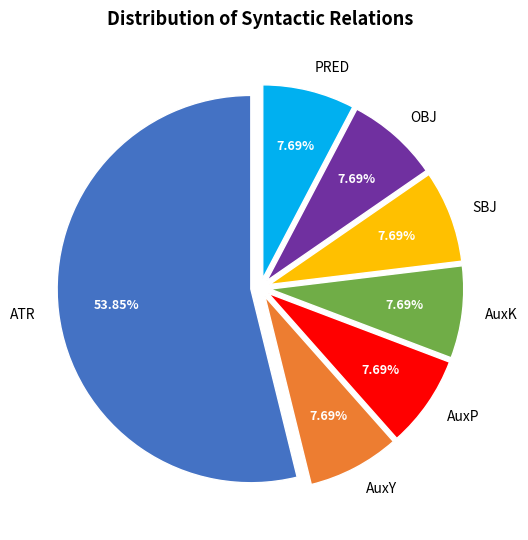

To the nearest percent, what is the difference between the ATR and AuxK slice percentages?

46%